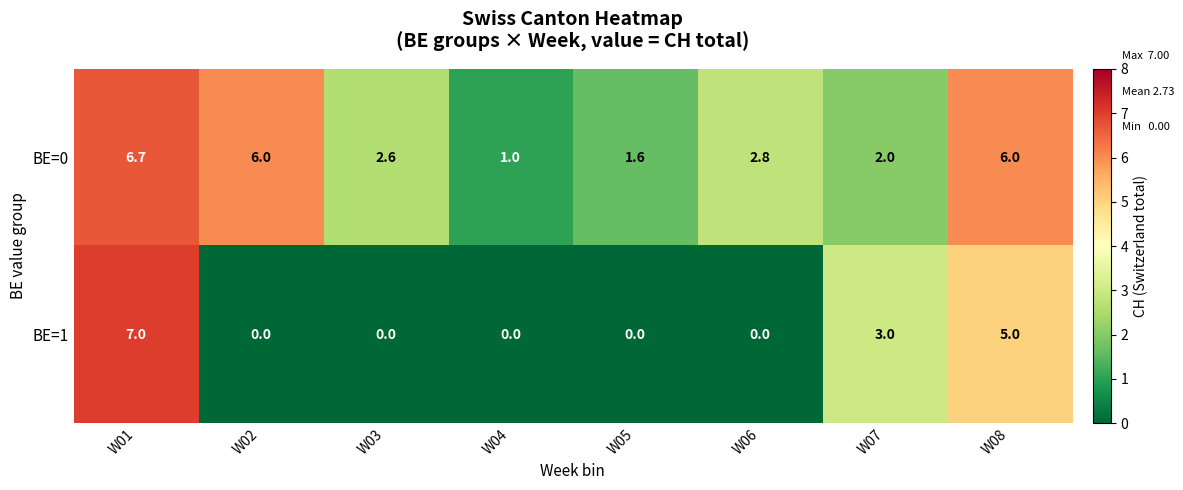

Rank the series by their average value, from highest to lowest.

BE=0, BE=1